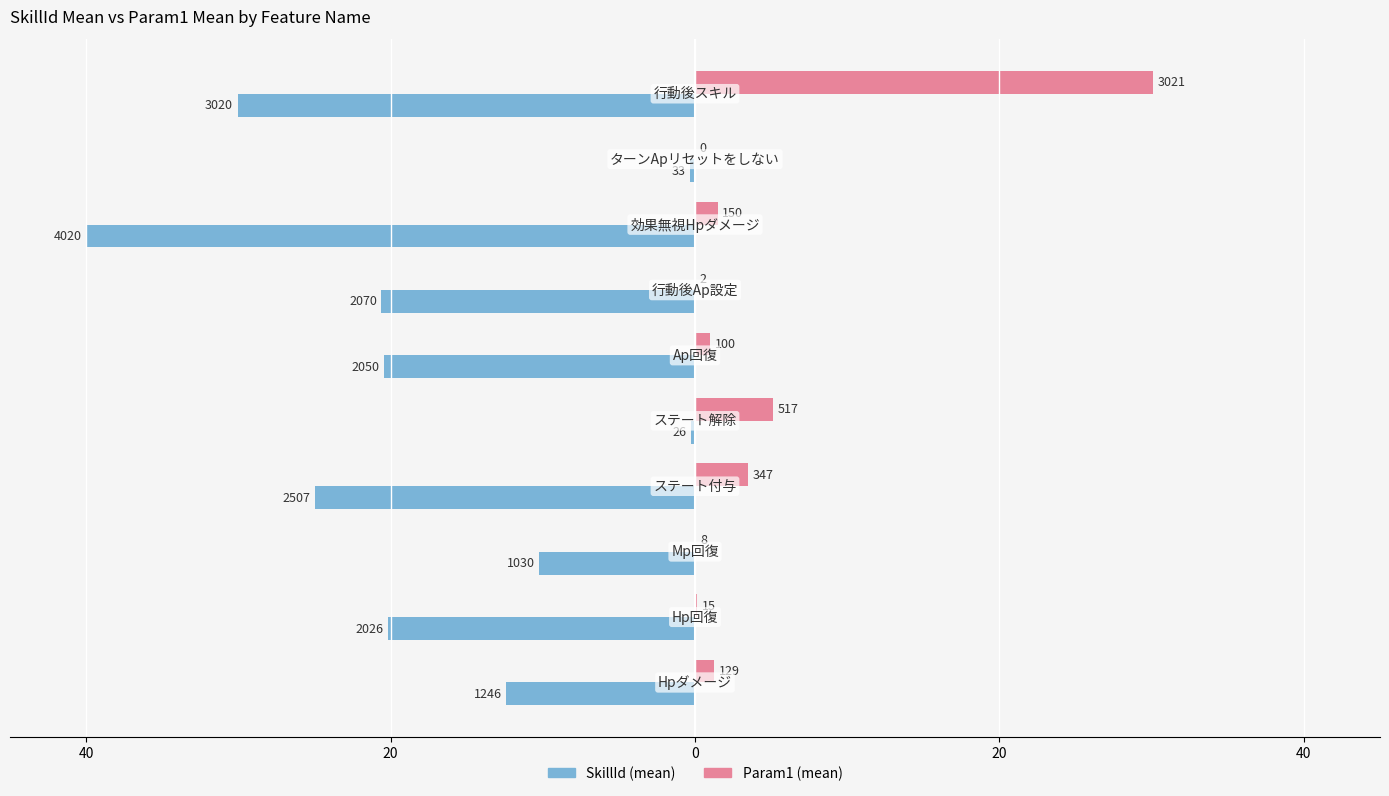

What are all the series names shown in the legend?

SkillId (mean), Param1 (mean)